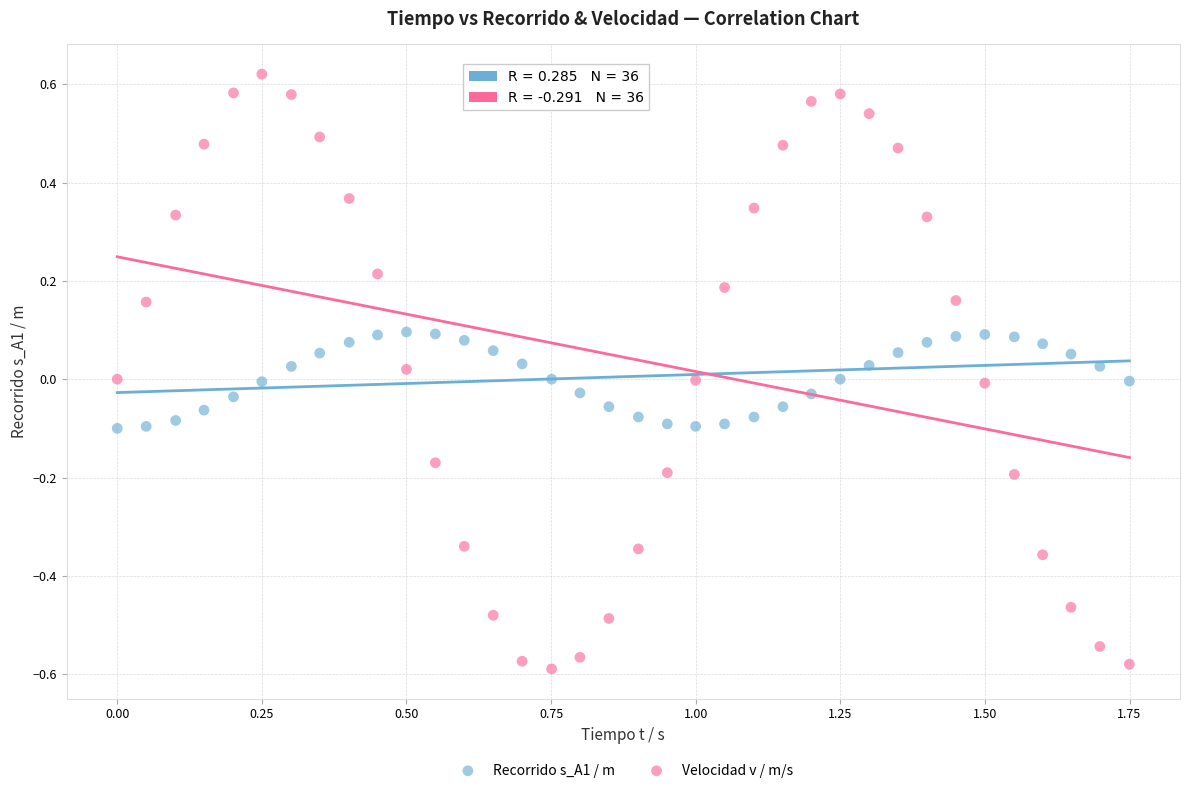

What is the X range (max minus min) for the scatter plot?

1.7